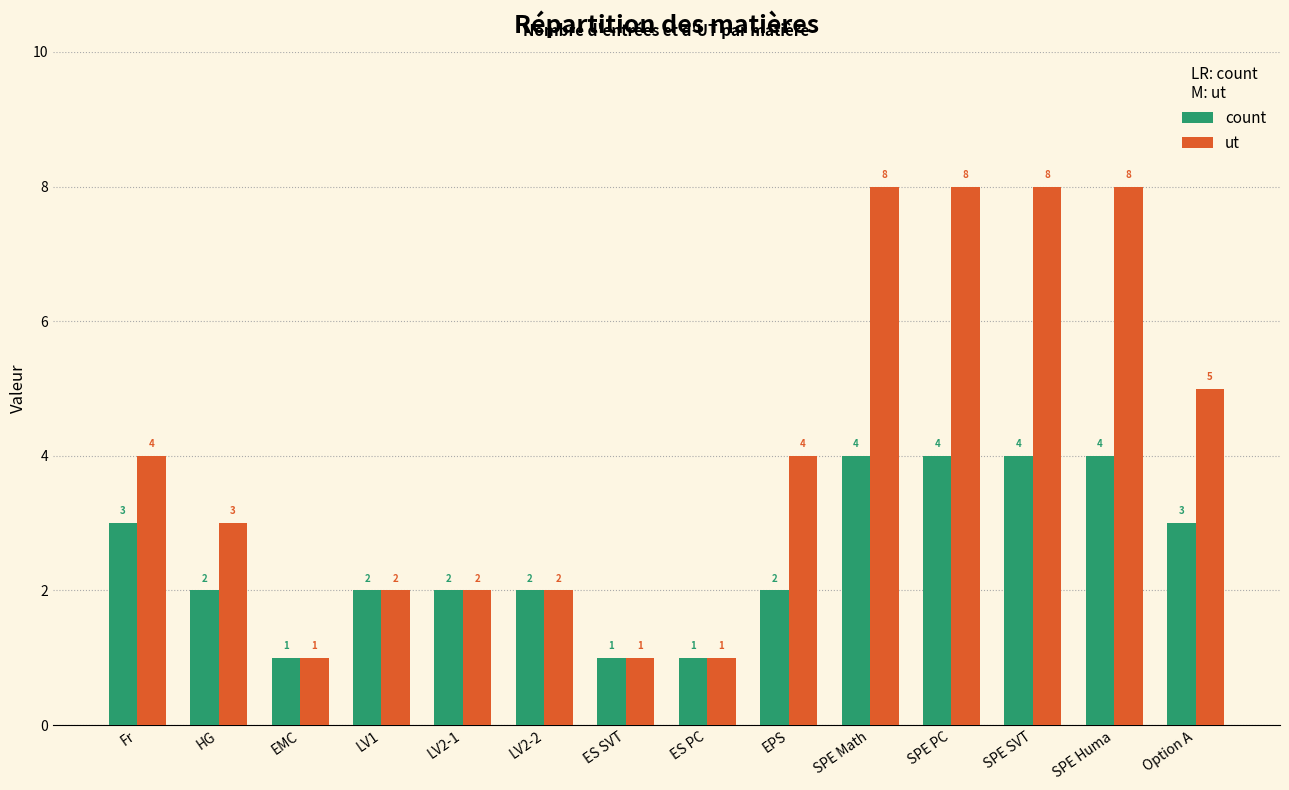

Between ES PC and SPE SVT, which series saw the biggest shift?

ut